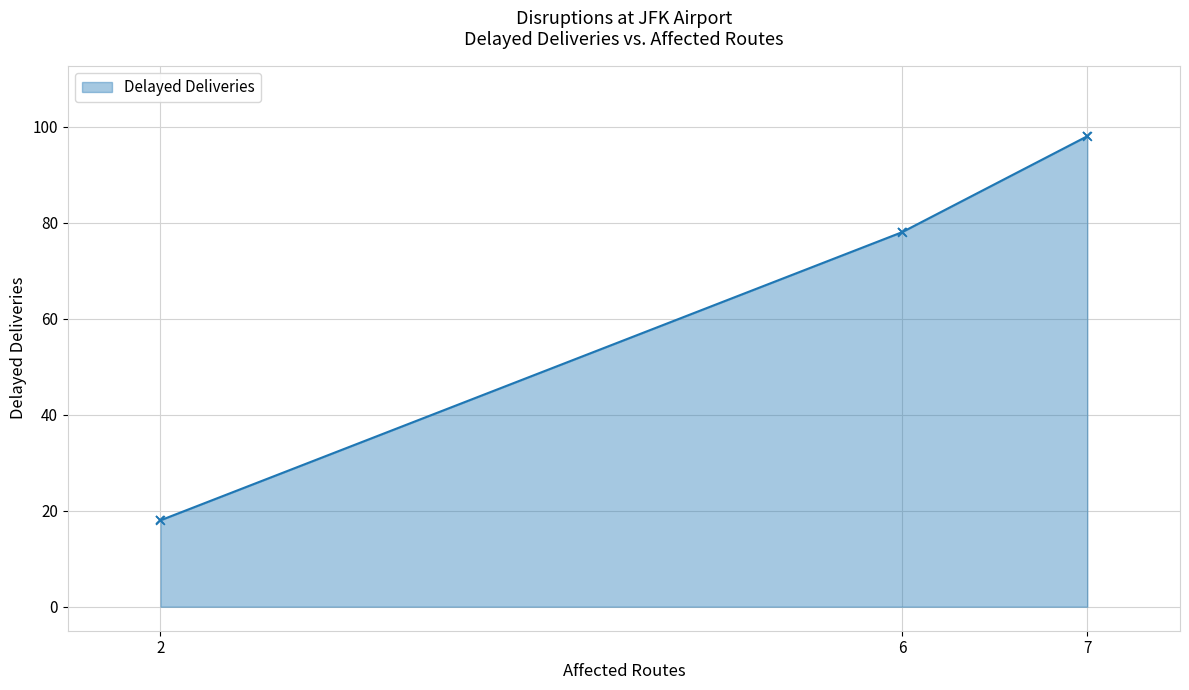

Which has a higher value, 6 or 7?

7